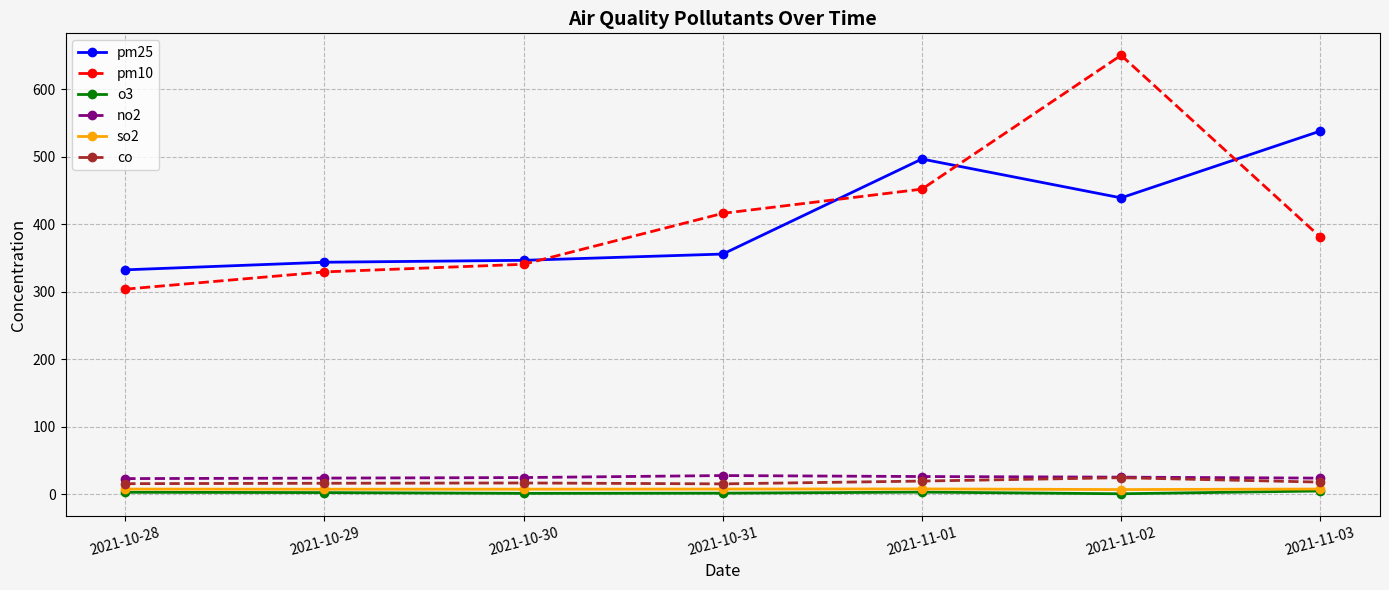

The value of pm25 at 2021-10-28 is 332.3. True or false?

True